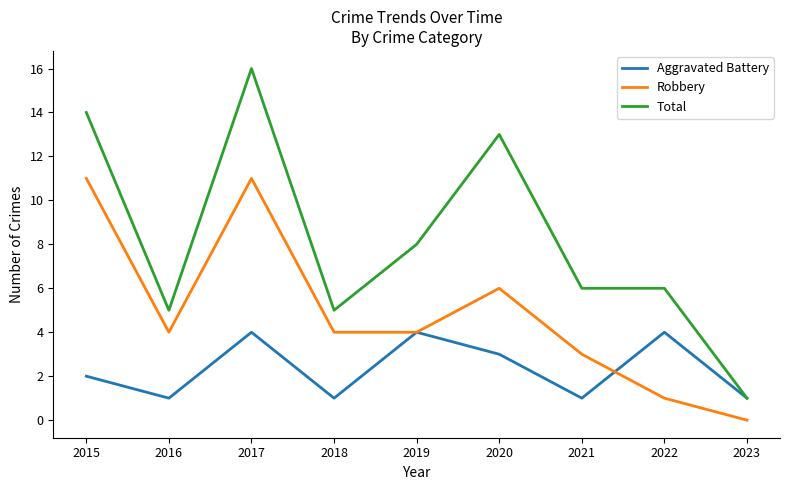

What is the approximate value of Total at 2022?

6